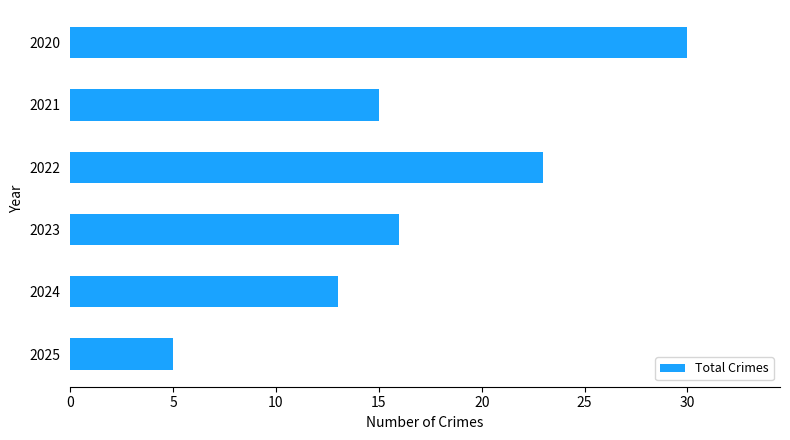

What is the average value?

17